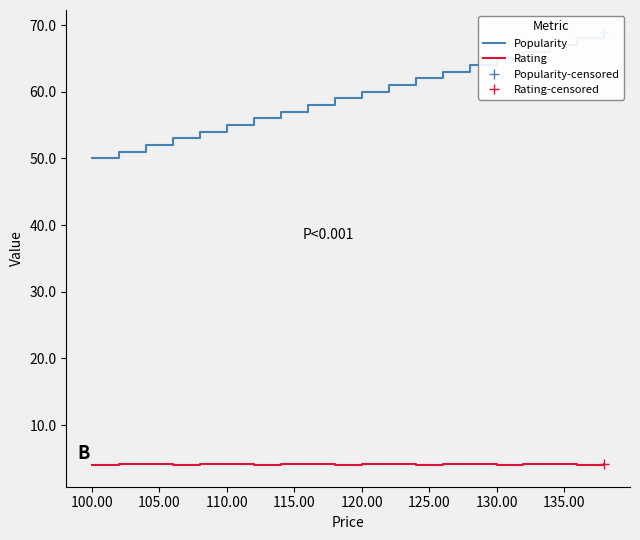

What is the minimum value for Rating?

4.0